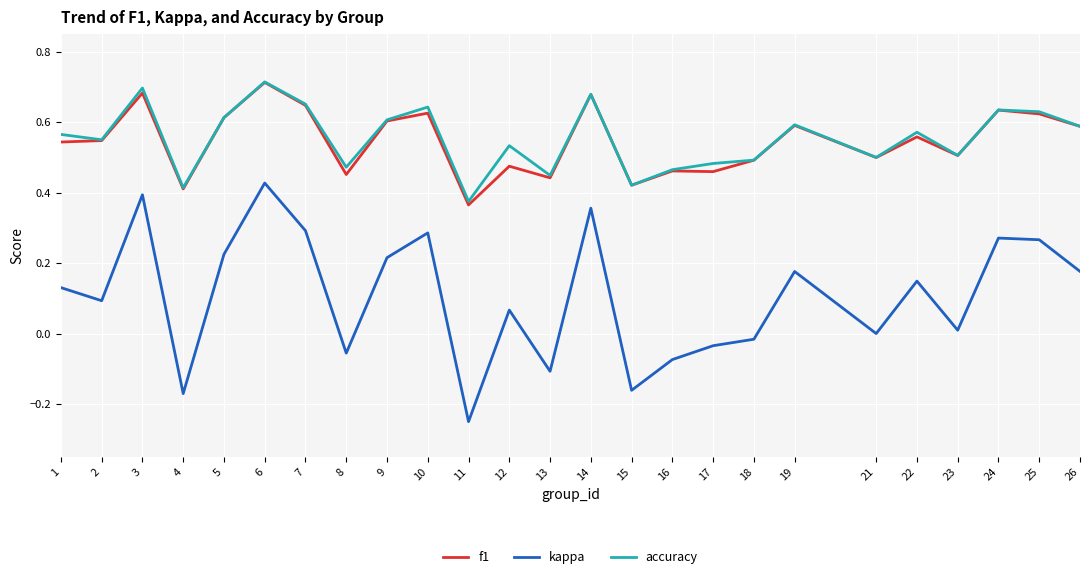

Which category has the highest value in the f1 series?

6